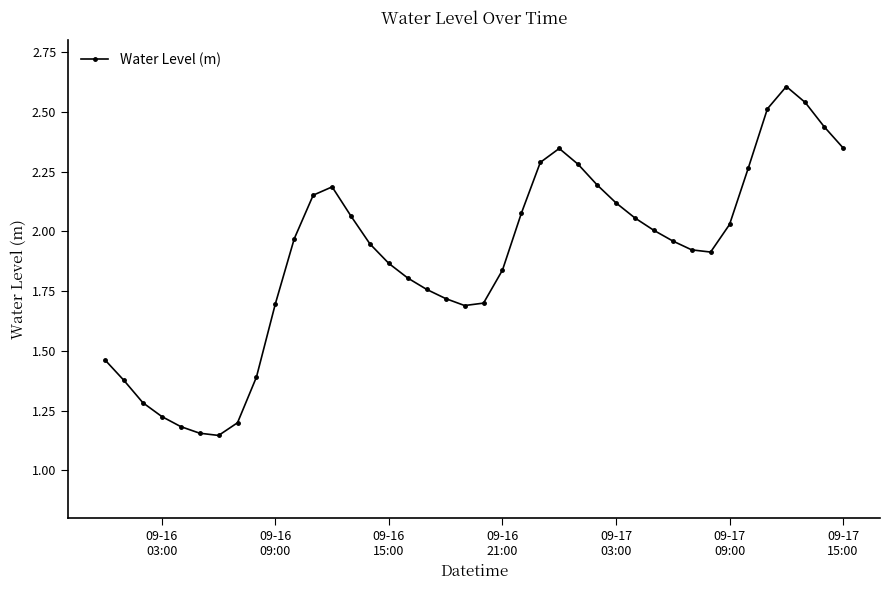

What is the sum of all values?

75.7